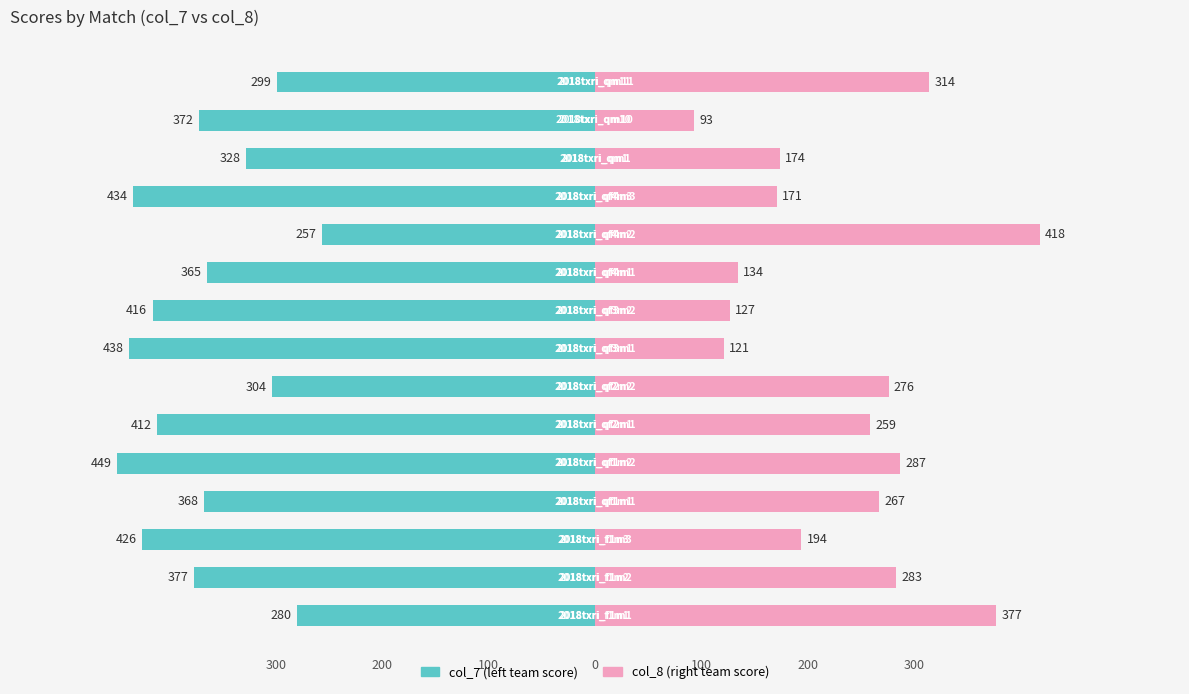

How many values in the col_7 series exceed -372?

7